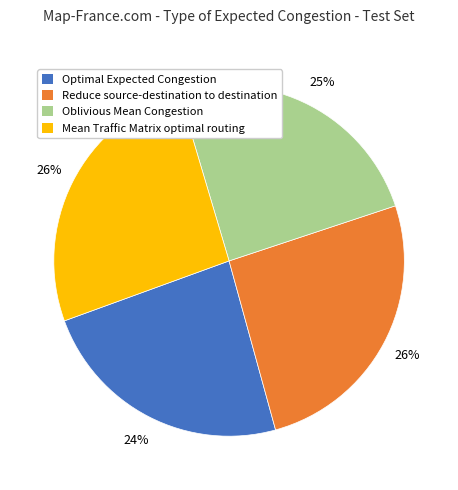

Does Mean Traffic Matrix optimal routing account for over 50% of the chart?

No